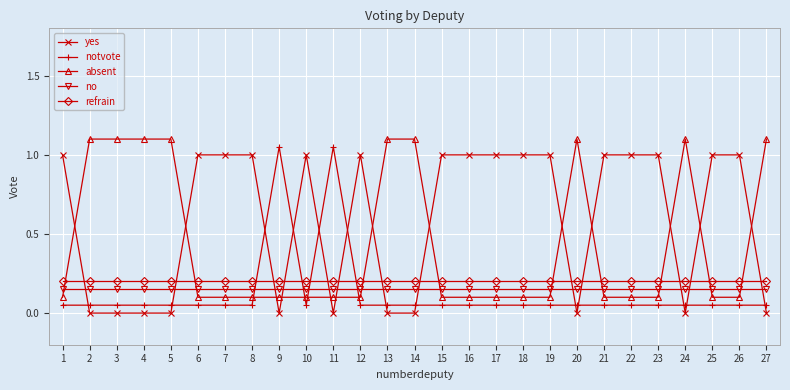

How many times do notvote and no cross each other?

4